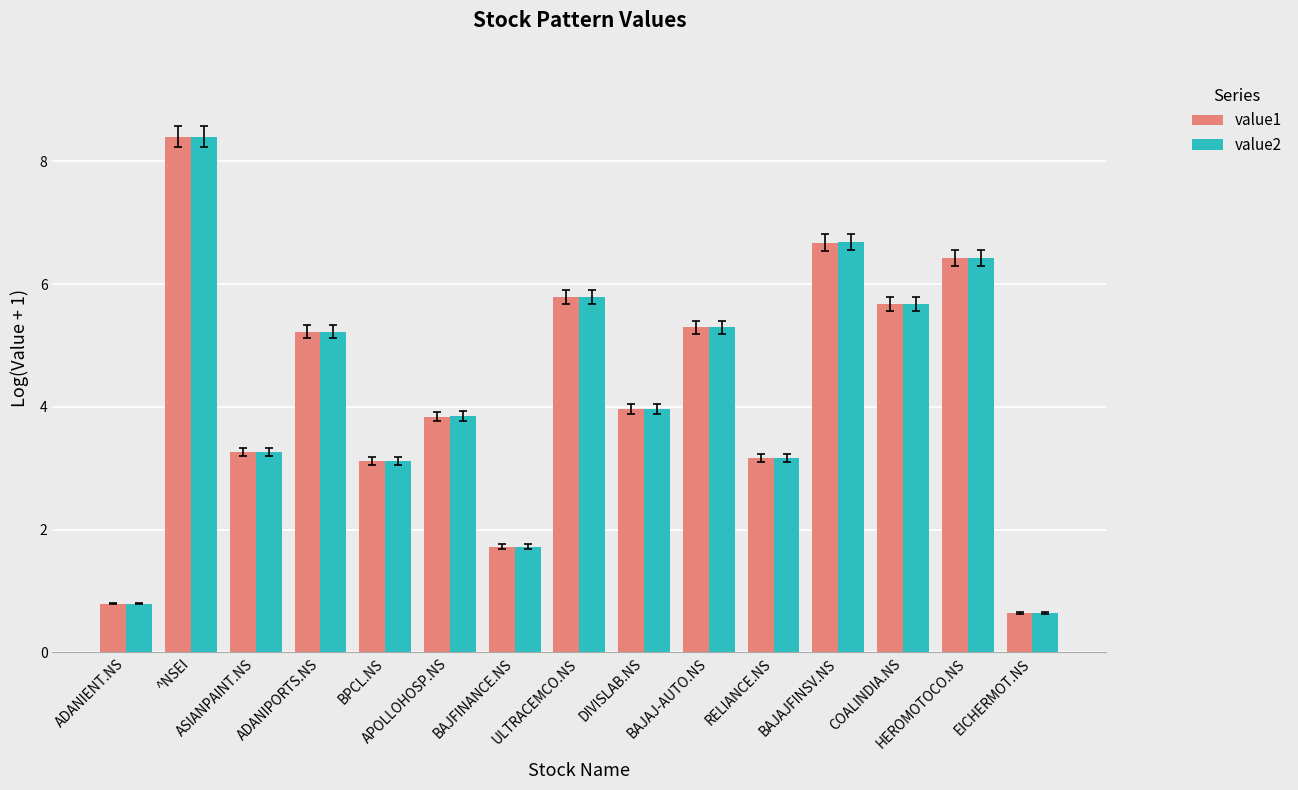

Which category has the lowest value in the value1 series?

EICHERMOT.NS